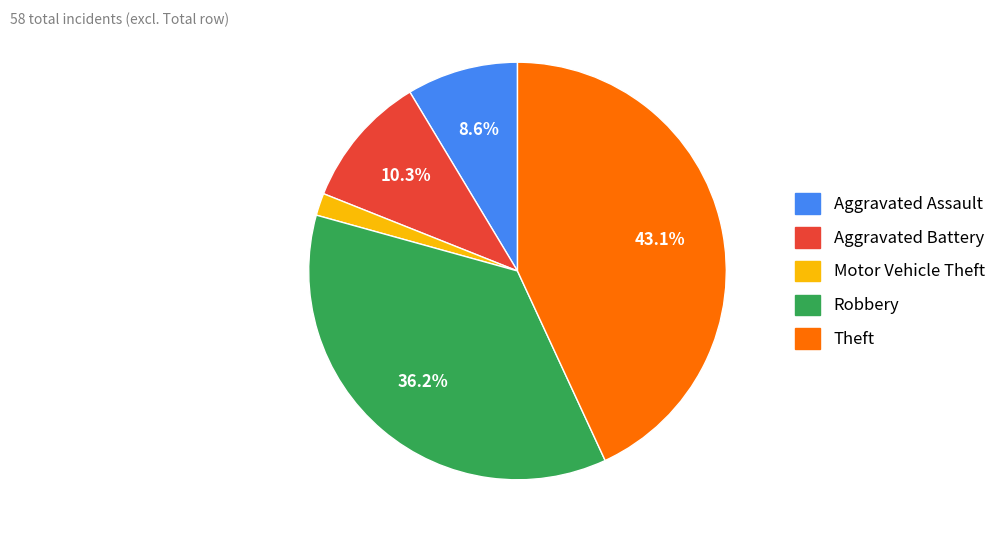

Which has a higher value, Theft or Robbery?

Theft